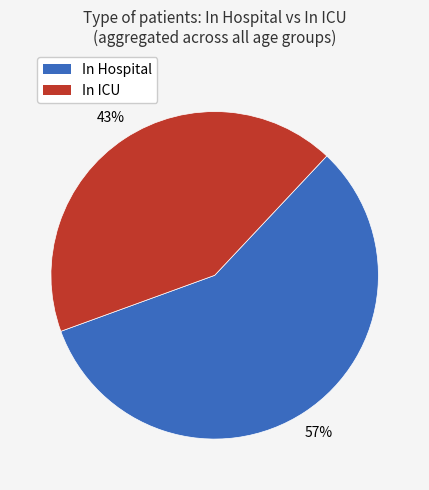

To the nearest percent, what is the average slice percentage?

50%